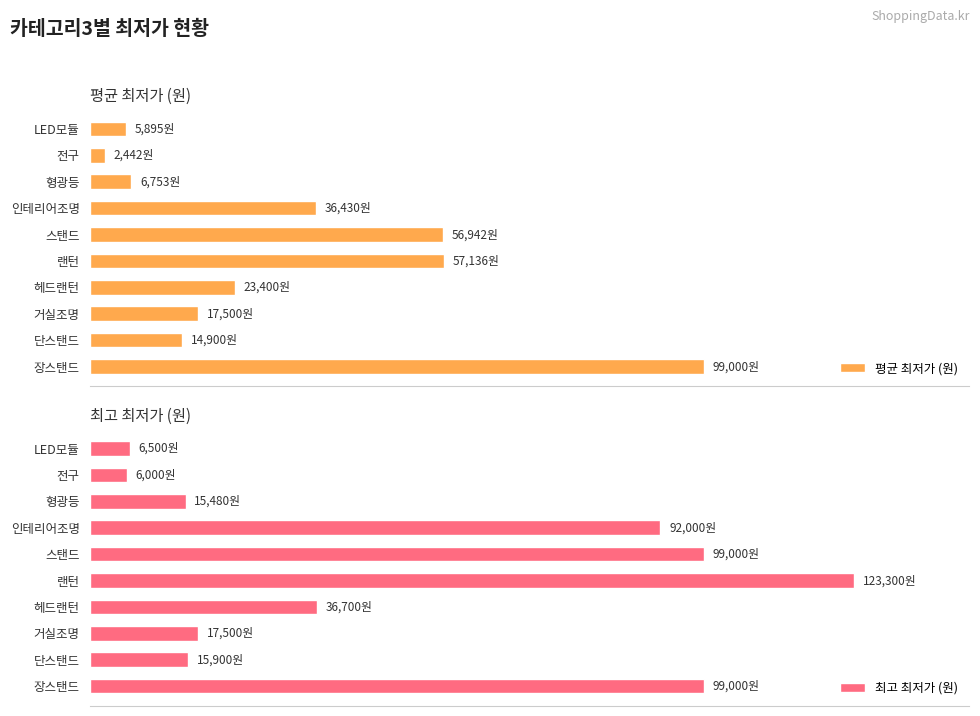

What is the total value across all series at 2?

22233